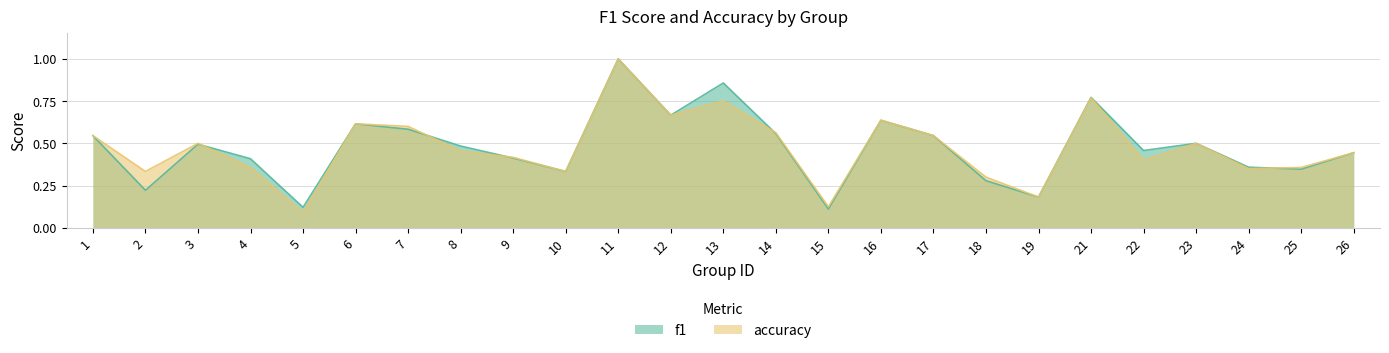

What is the difference between the maximum and minimum values in the f1 series?

0.9